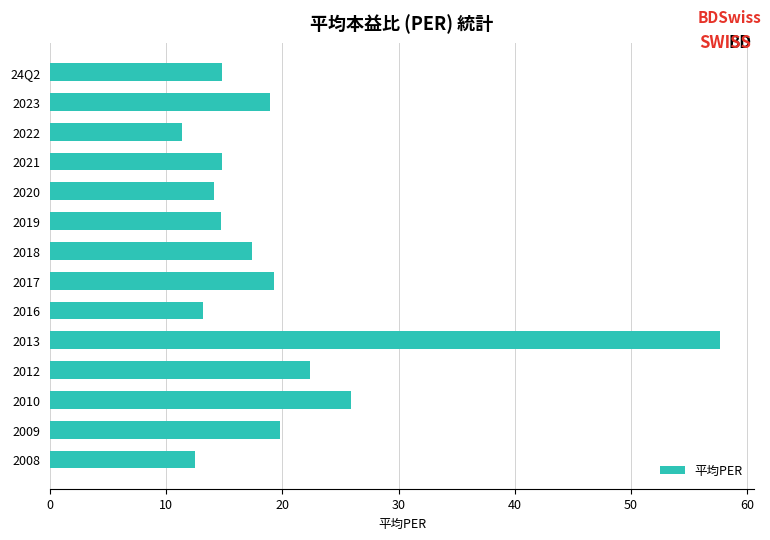

At which label is the value closest to 34?

2010